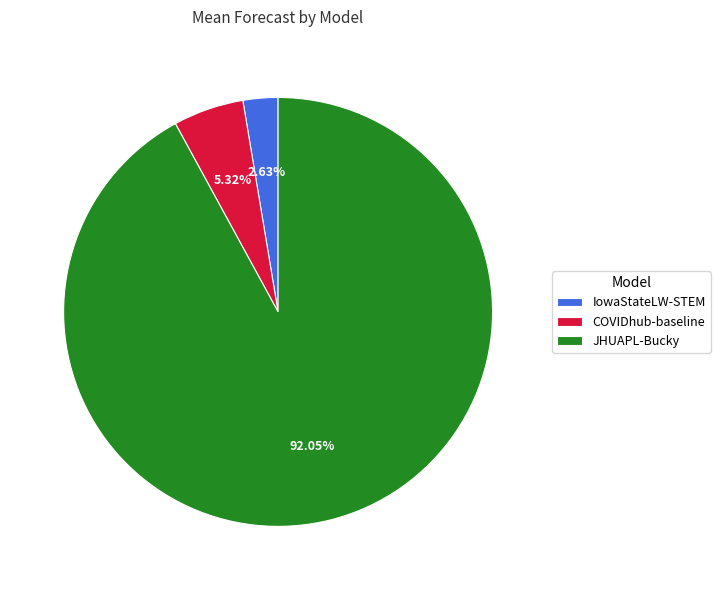

Combined, what portion of the pie is JHUAPL-Bucky and IowaStateLW-STEM?

94.7%